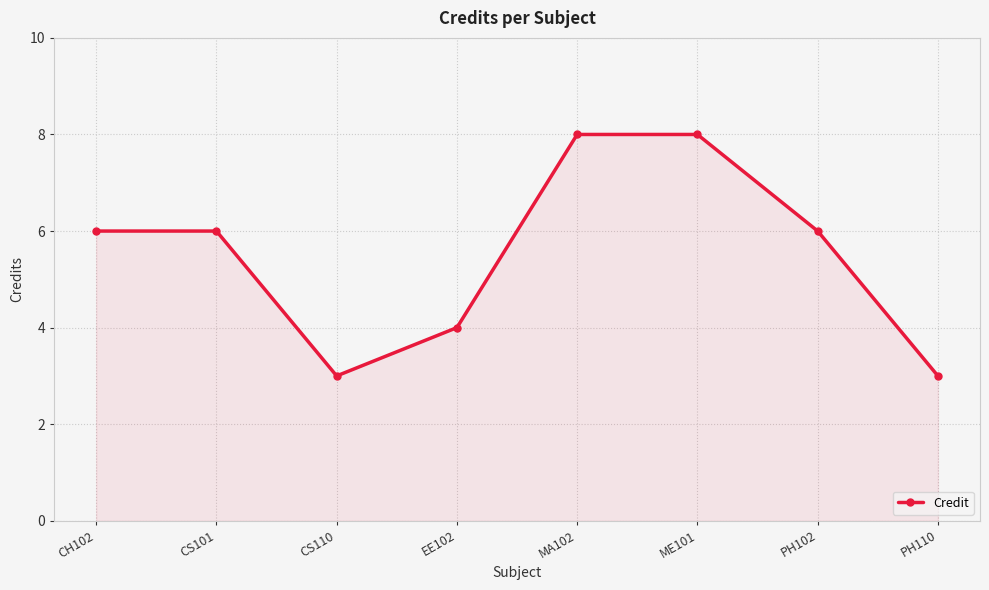

How many interior local valleys (lower than both neighbors) does the data have?

1